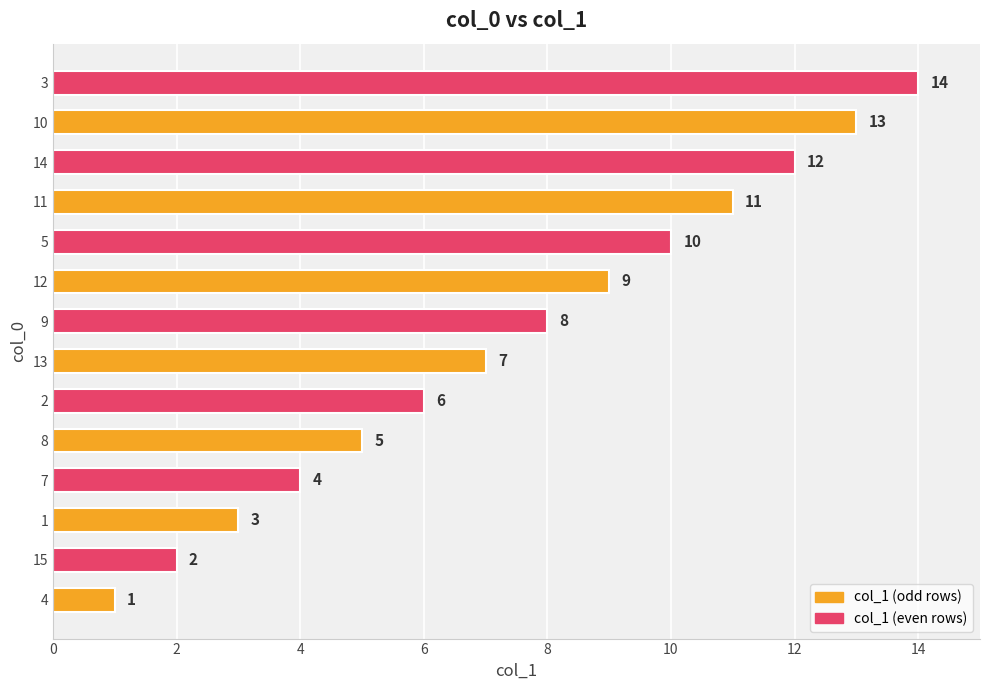

Which category has the highest value across all series?

3